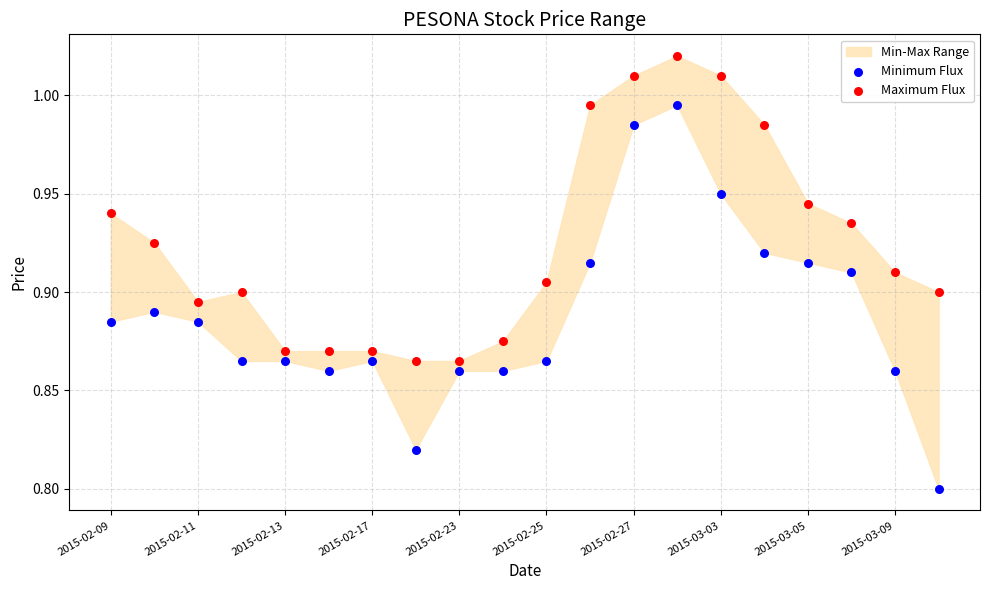

Which series contains the highest Y value?

Maximum Flux